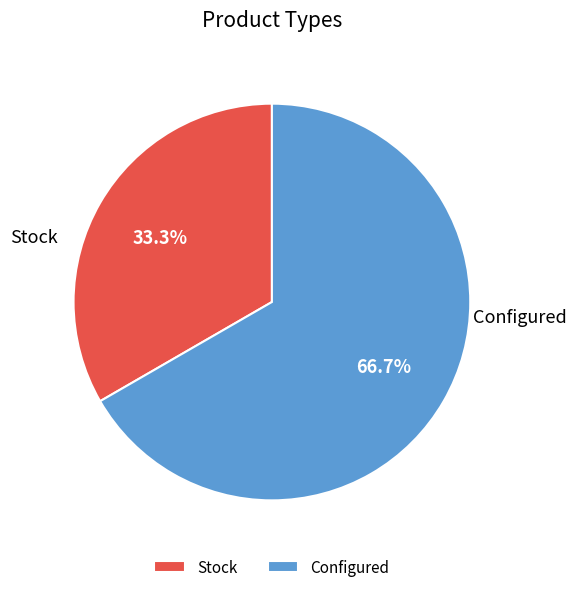

Which slice is the largest?

Configured